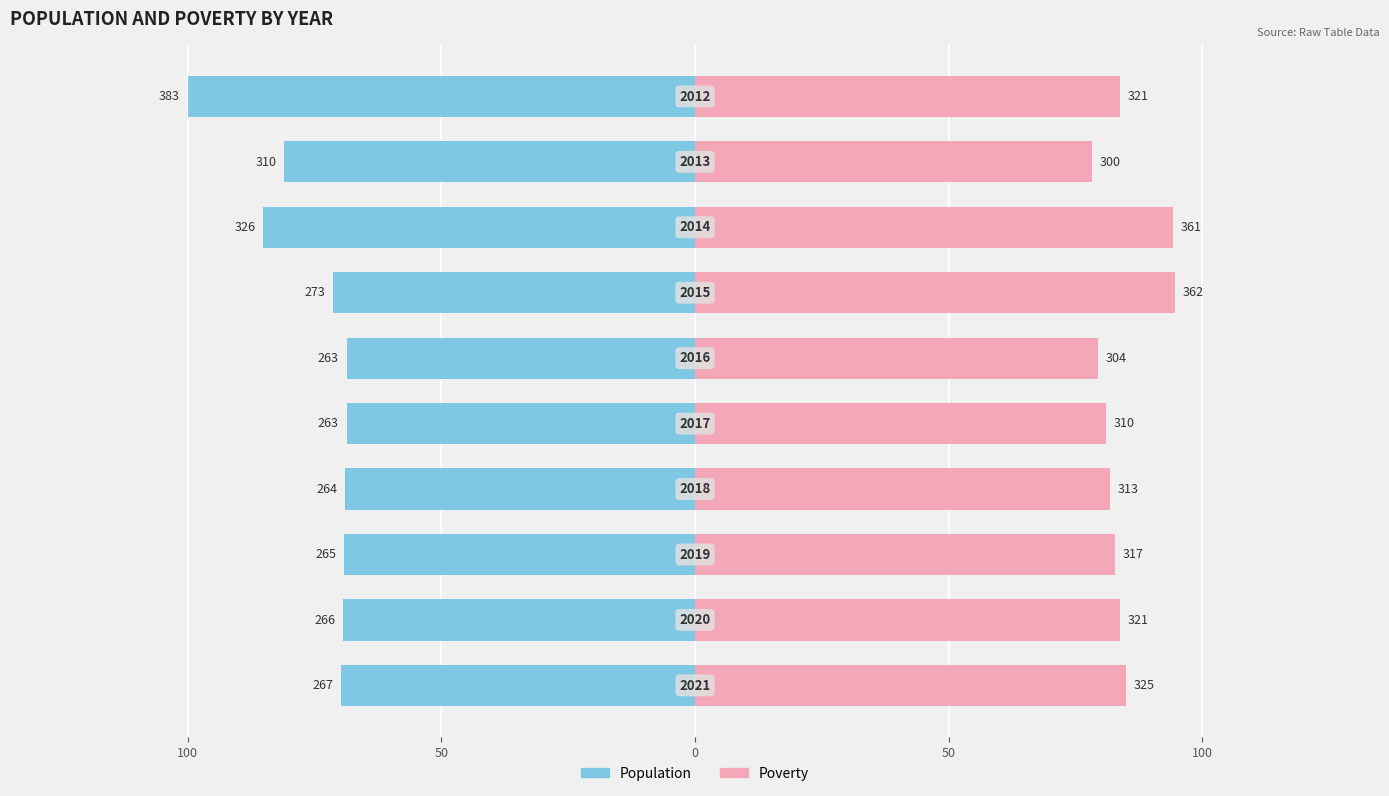

Reading left to right, list all the values displayed in this chart.

Population: -100.0	-80.9	-85.1	-71.3	-68.7	-68.7	-68.9	-69.2	-69.5	-69.7
Poverty: 83.8	78.3	94.3	94.5	79.4	80.9	81.7	82.8	83.8	84.9